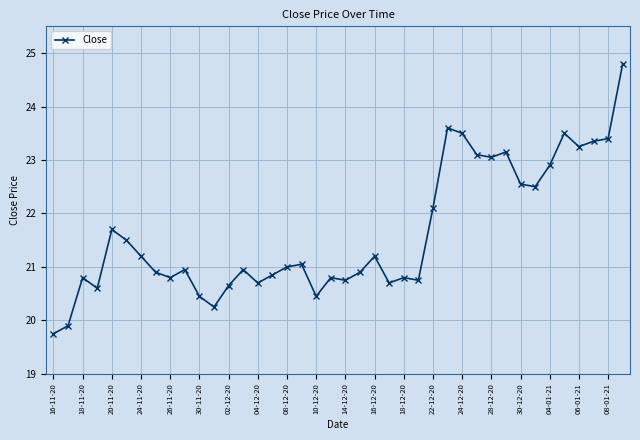

True or false: there are more than 0 points higher than both neighbors.

True